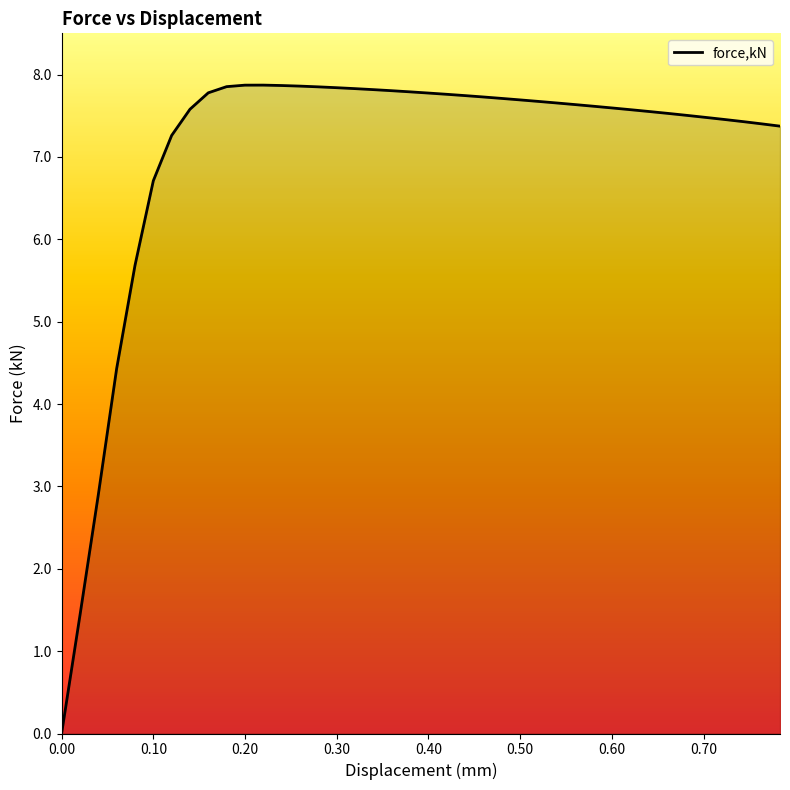

Count the number of data series in this chart.

1